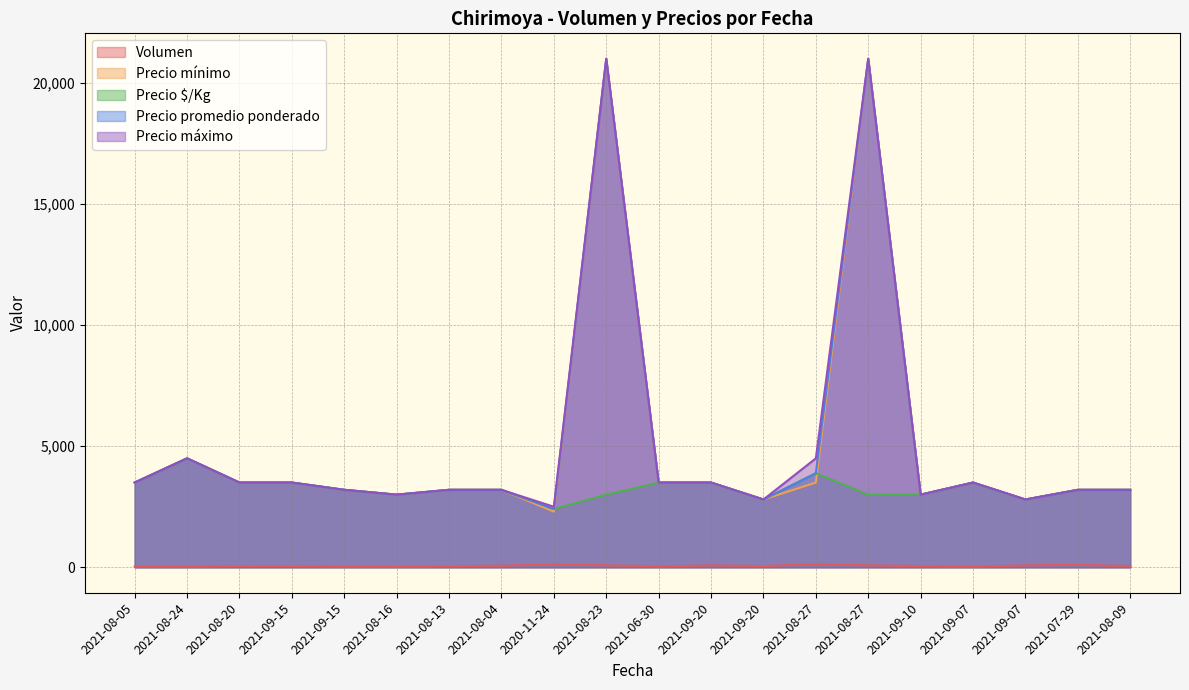

What is the sum of all Precio $/Kg values?

65393